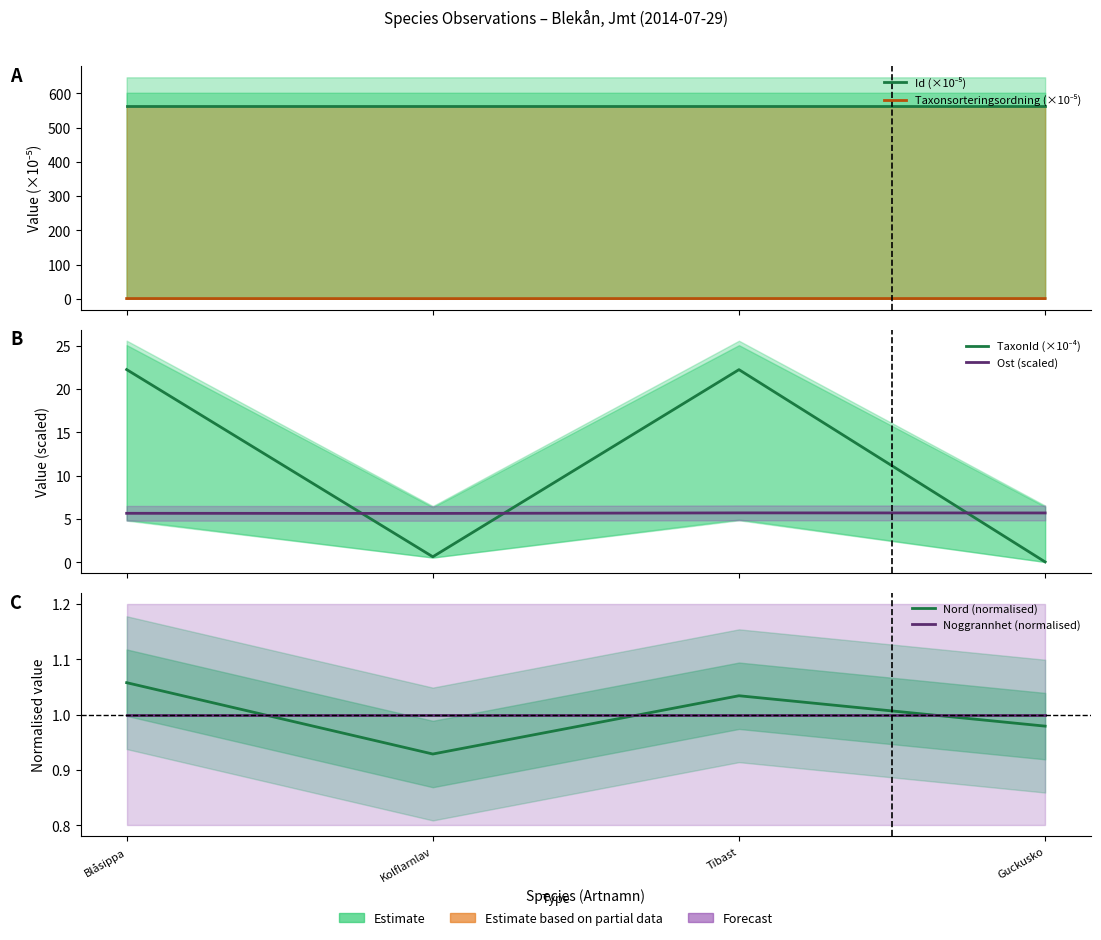

At which category does the chart reach its peak across all series?

Blåsippa